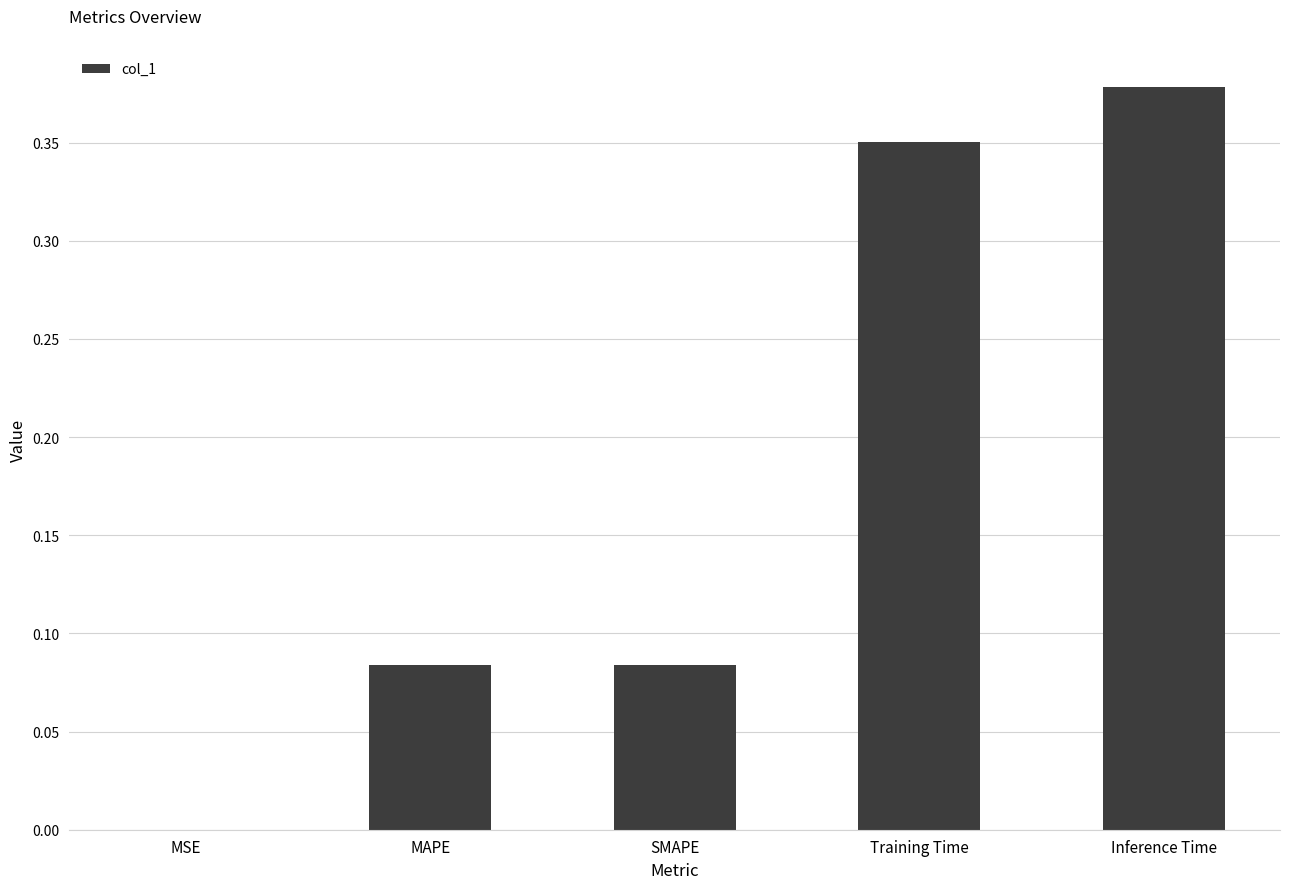

Between Inference Time and MAPE, which is larger?

Inference Time